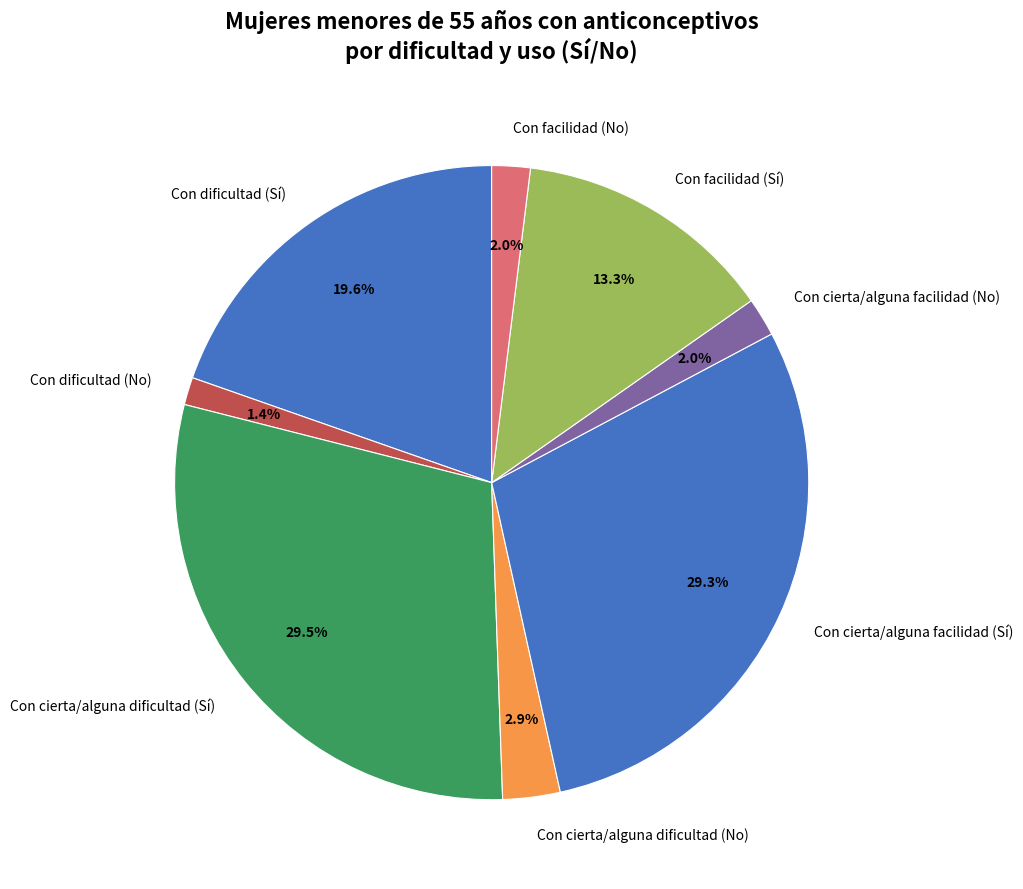

To the nearest percent, what is the difference between the Con dificultad (No) and Con cierta/alguna facilidad (No) slice percentages?

1%